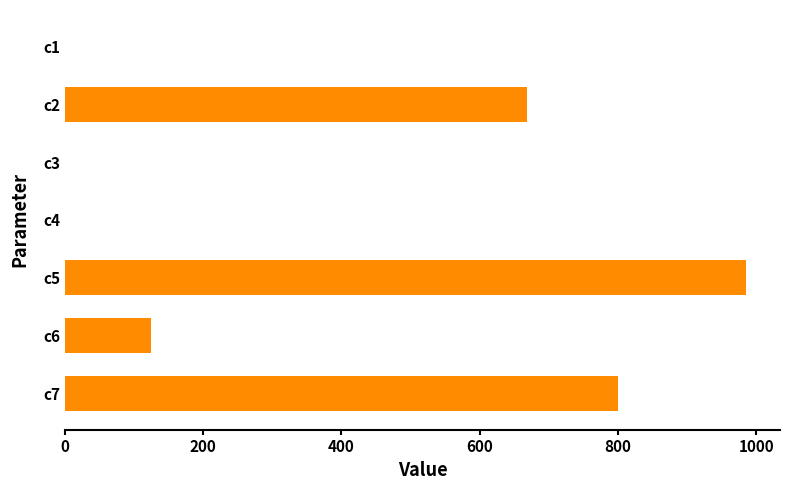

Is it true that the value at c5 is 985.3?

True